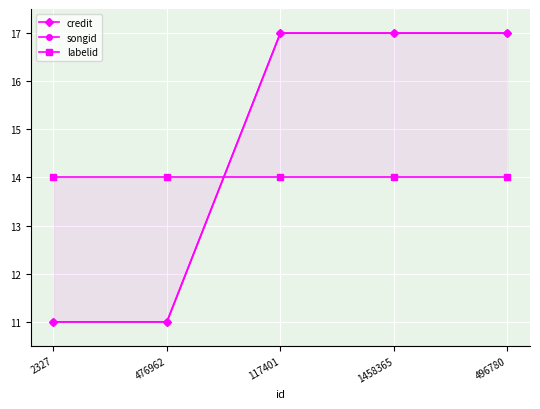

Is it true that credit equals 11 at 476962?

True